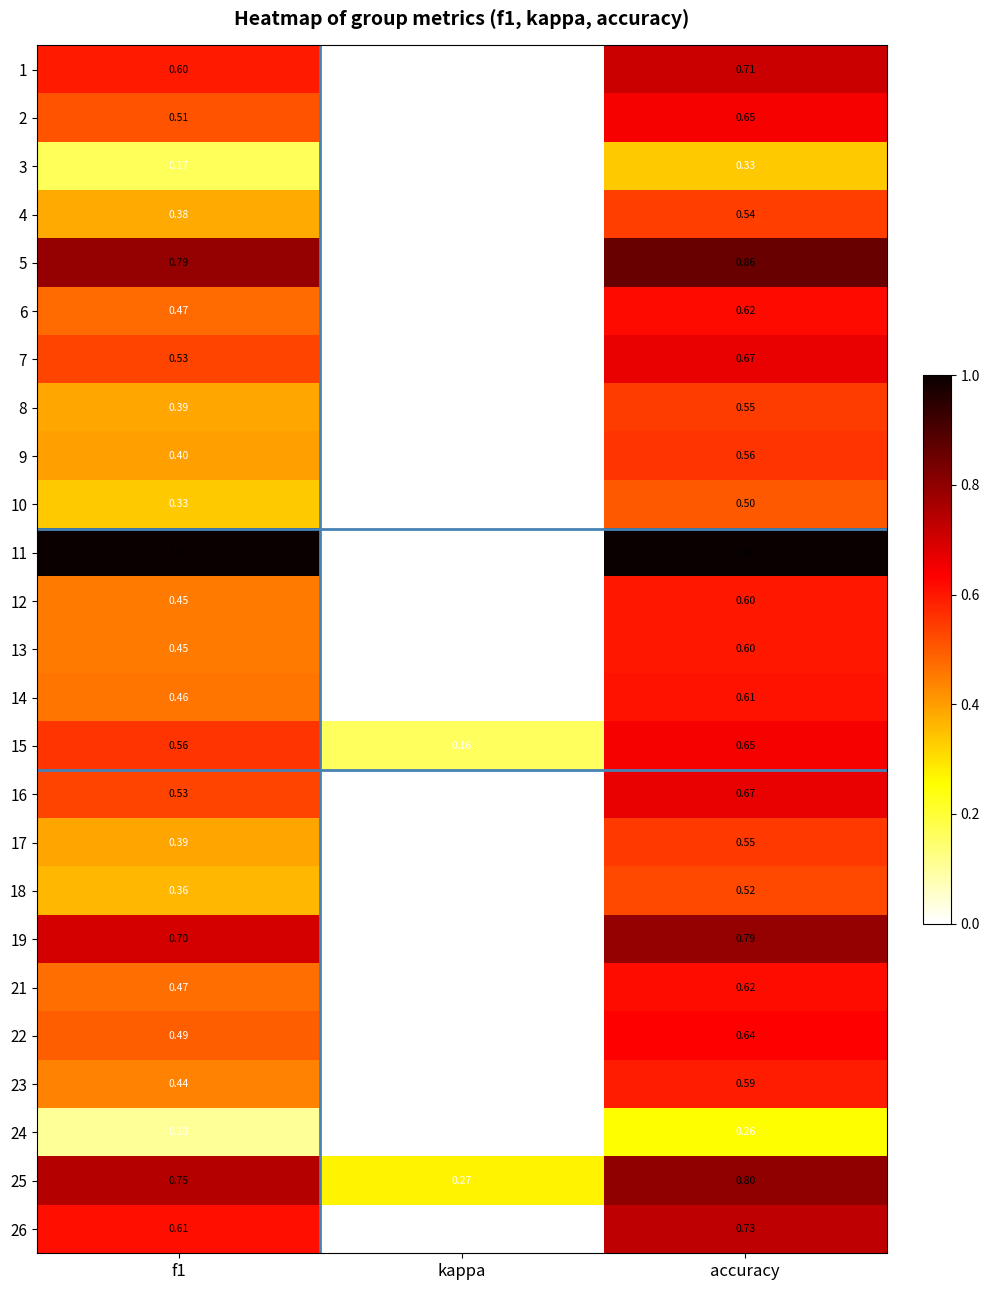

What is the spread (max minus min) of values at accuracy?

0.7